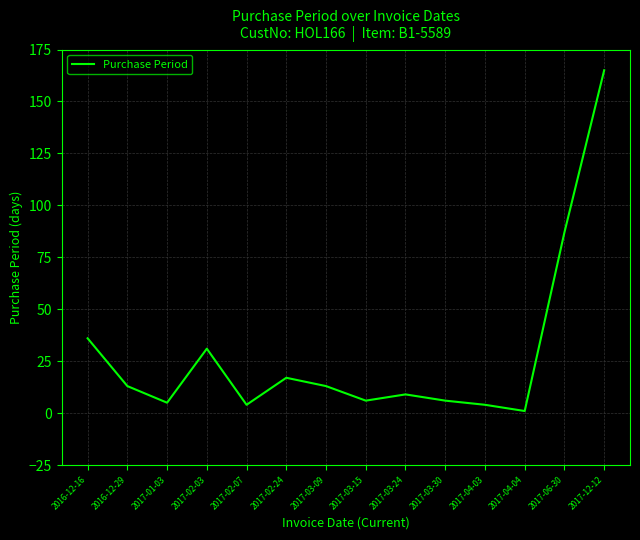

Reading right to left, list all the values displayed in this chart.

2017-12-12=165	2017-06-30=87	2017-04-04=1	2017-04-03=4	2017-03-30=6	2017-03-24=9	2017-03-15=6	2017-03-09=13	2017-02-24=17	2017-02-07=4	2017-02-03=31	2017-01-03=5	2016-12-29=13	2016-12-16=36